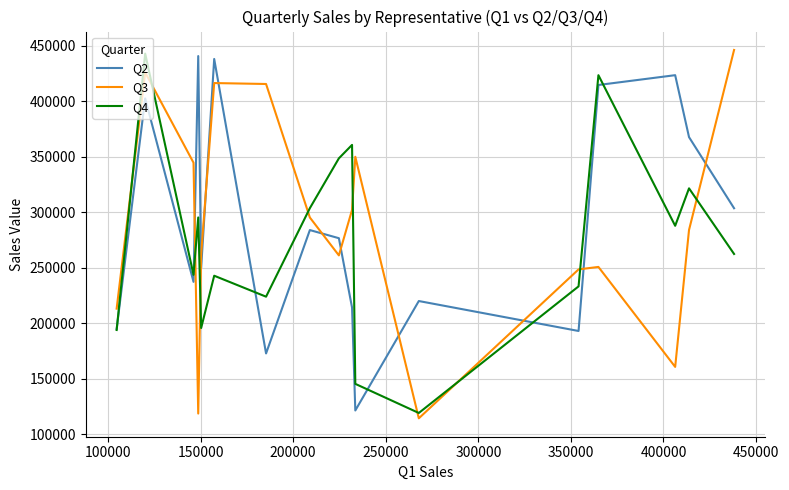

How many intersections are there between Q2 and Q3?

10